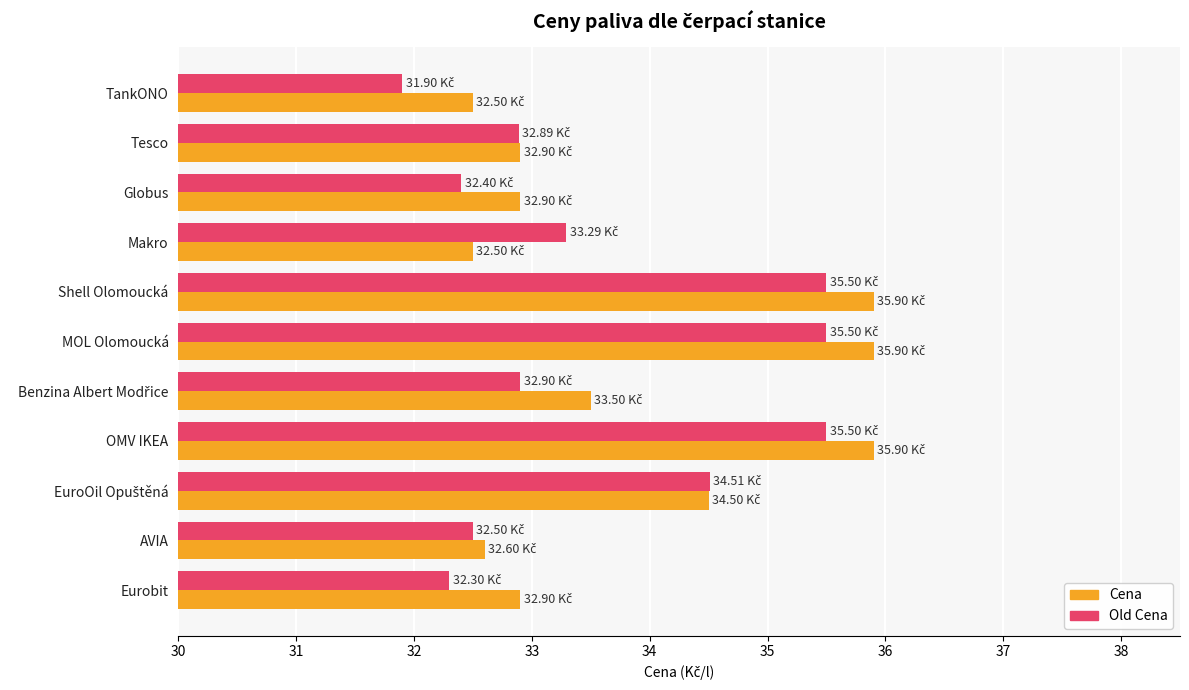

List the series in order of their overall mean, lowest first.

Old Cena, Cena